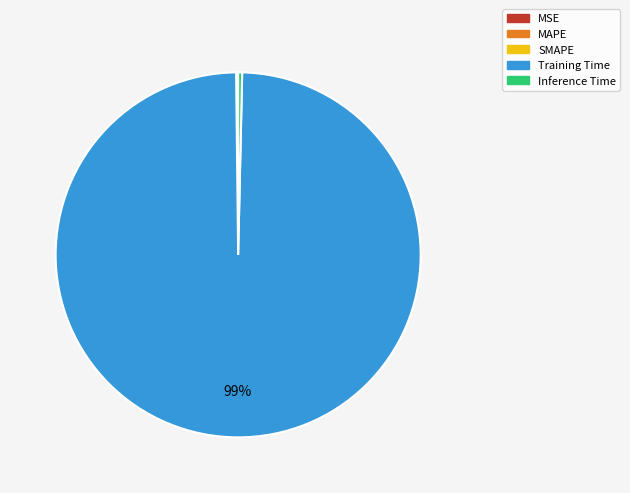

Which category has the biggest portion of the pie?

Training Time